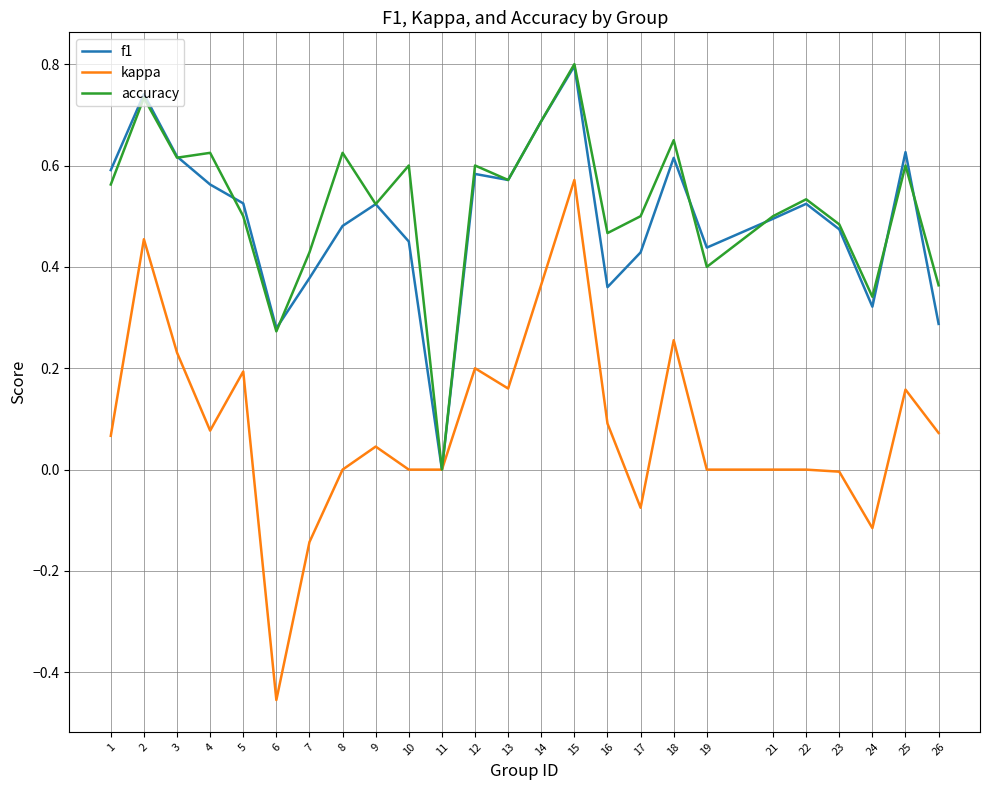

What is the maximum value for accuracy?

0.8